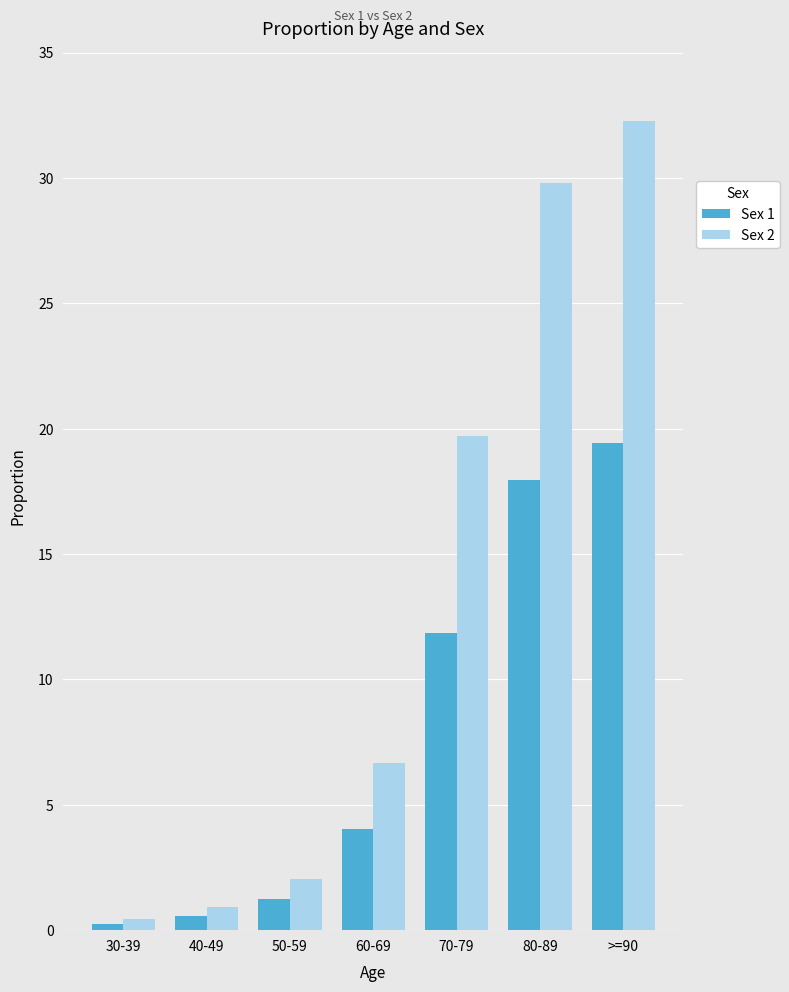

Is the value of Sex 2 at 50-59 greater than the value of Sex 1 at 30-39?

Yes